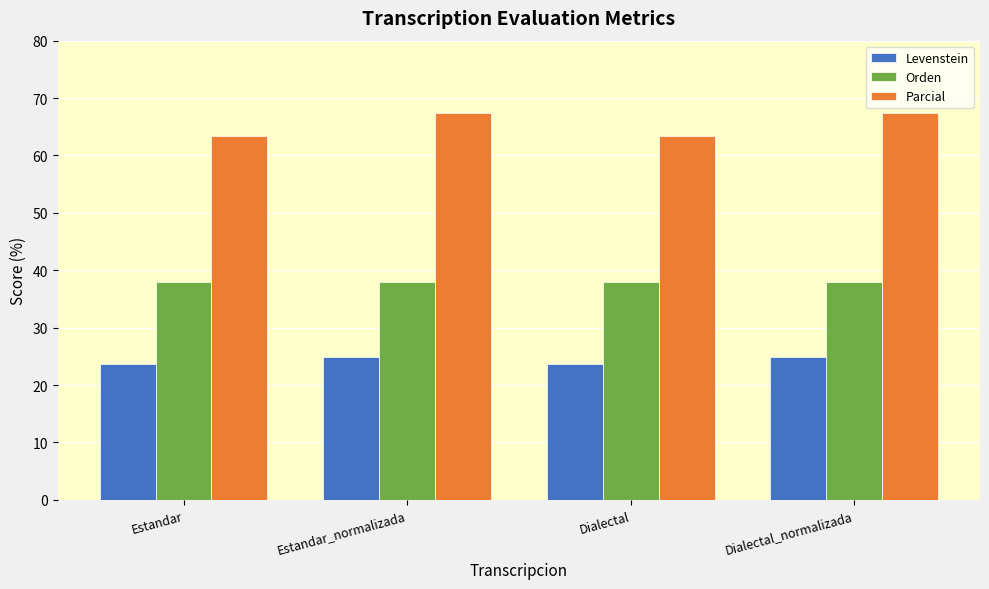

Is the value of Orden at Dialectal greater than the value of Levenstein at Dialectal?

Yes